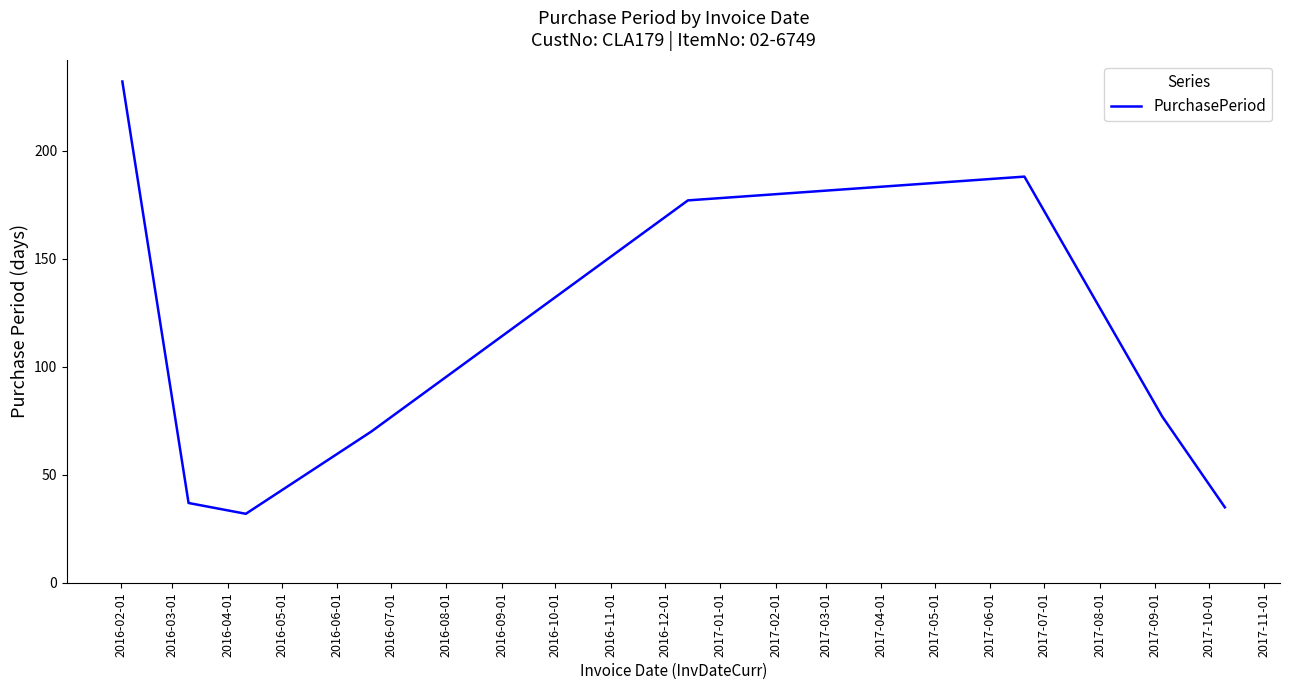

What is the average value?

106